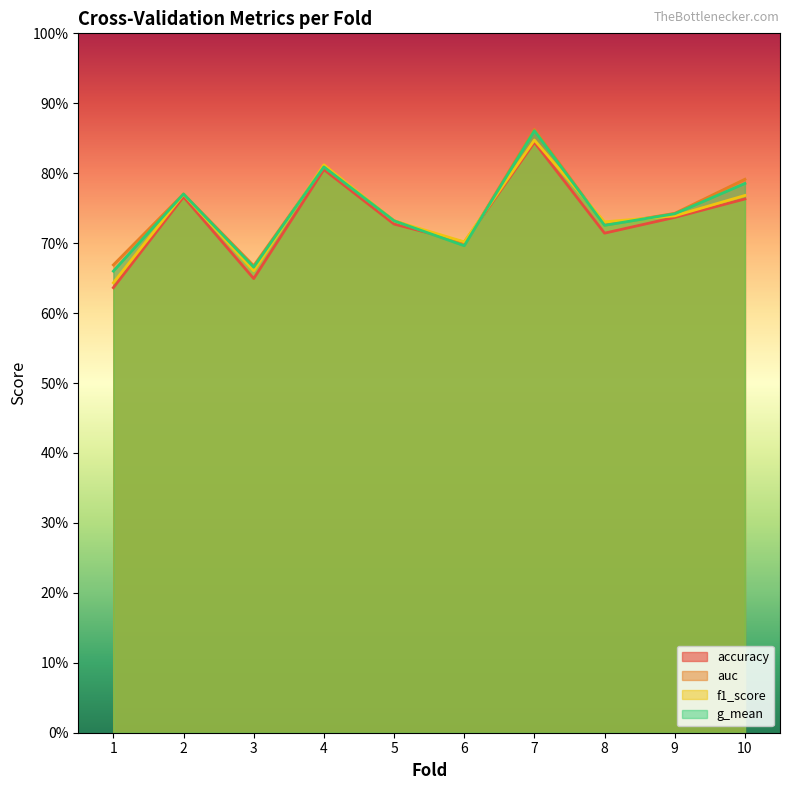

The value of accuracy at 7 is 0.8. True or false?

True